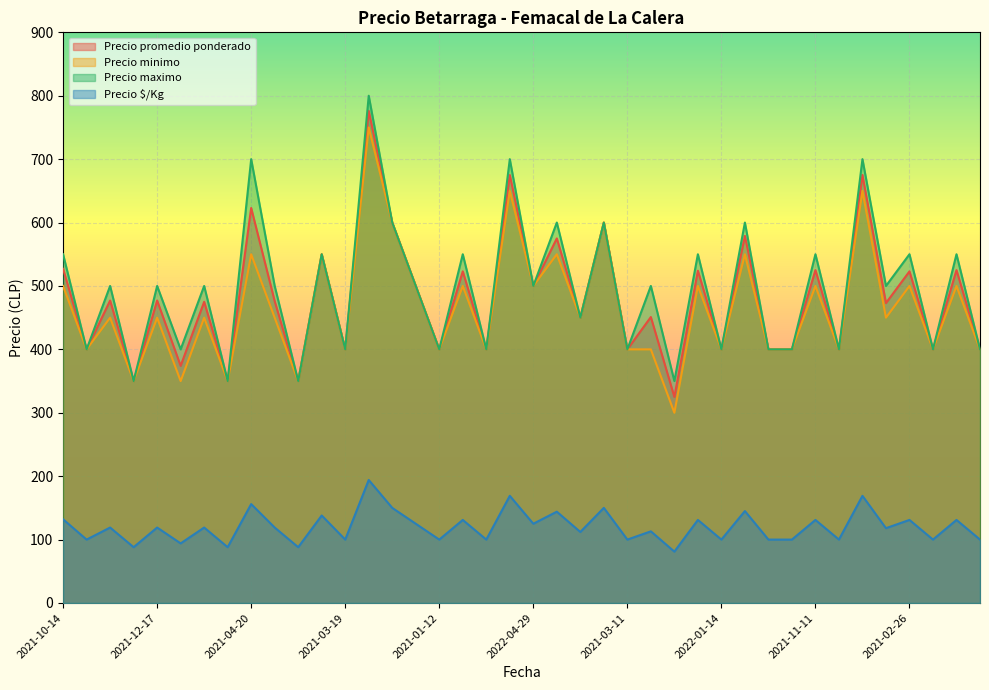

Is the value of Precio promedio ponderado at 2021-04-20 greater than the value of Precio $/Kg at 2021-11-11?

Yes